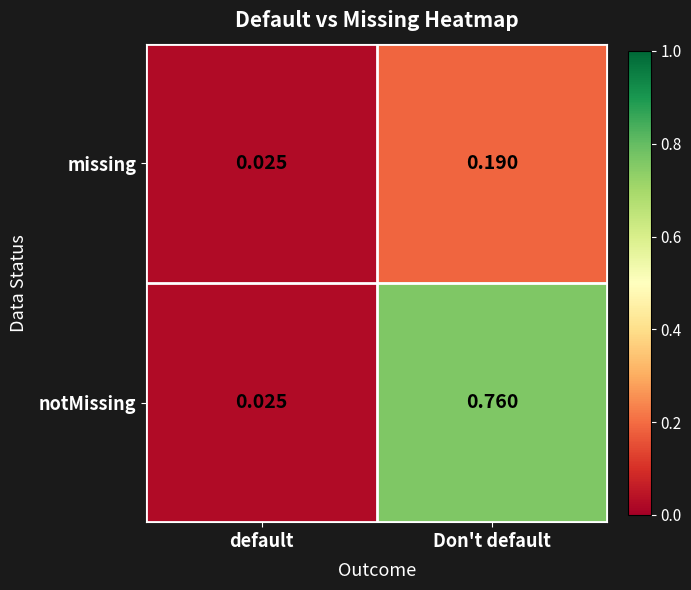

Is the value of notMissing at Don't default greater than the value of missing at Don't default?

Yes